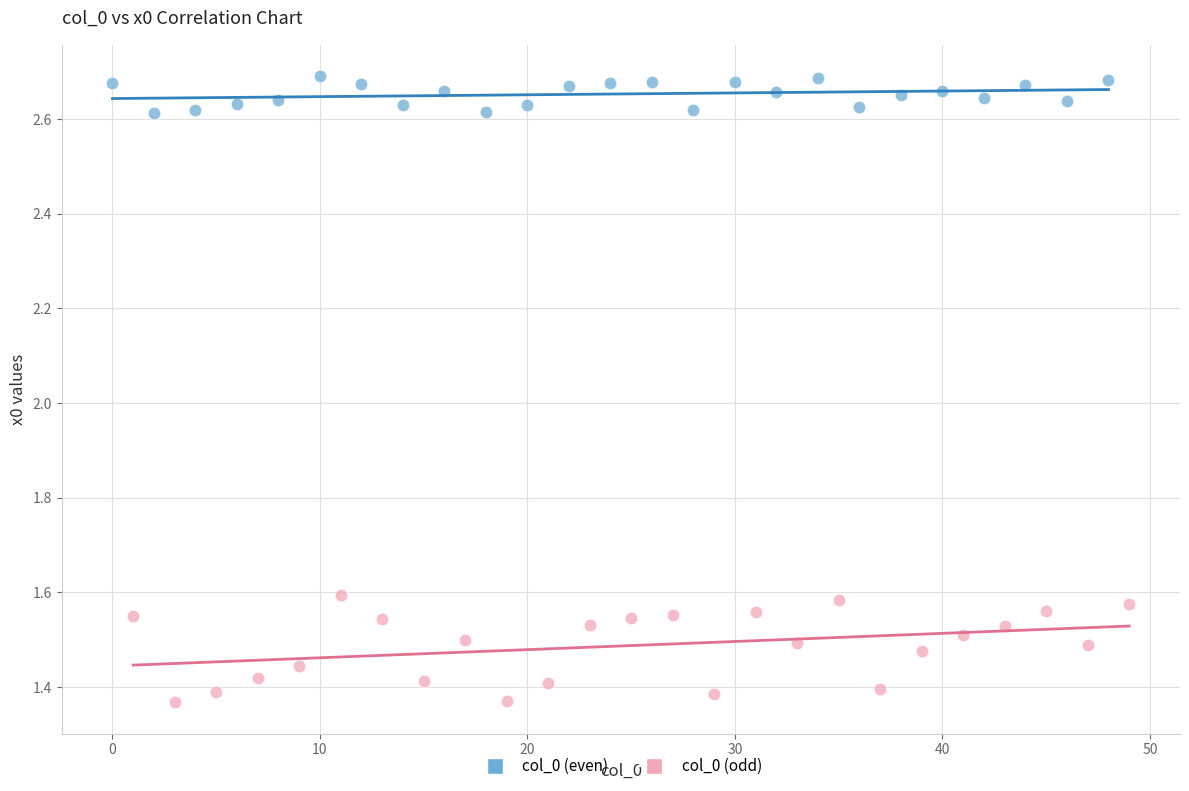

Which series reaches the maximum Y coordinate?

col_0 (even)